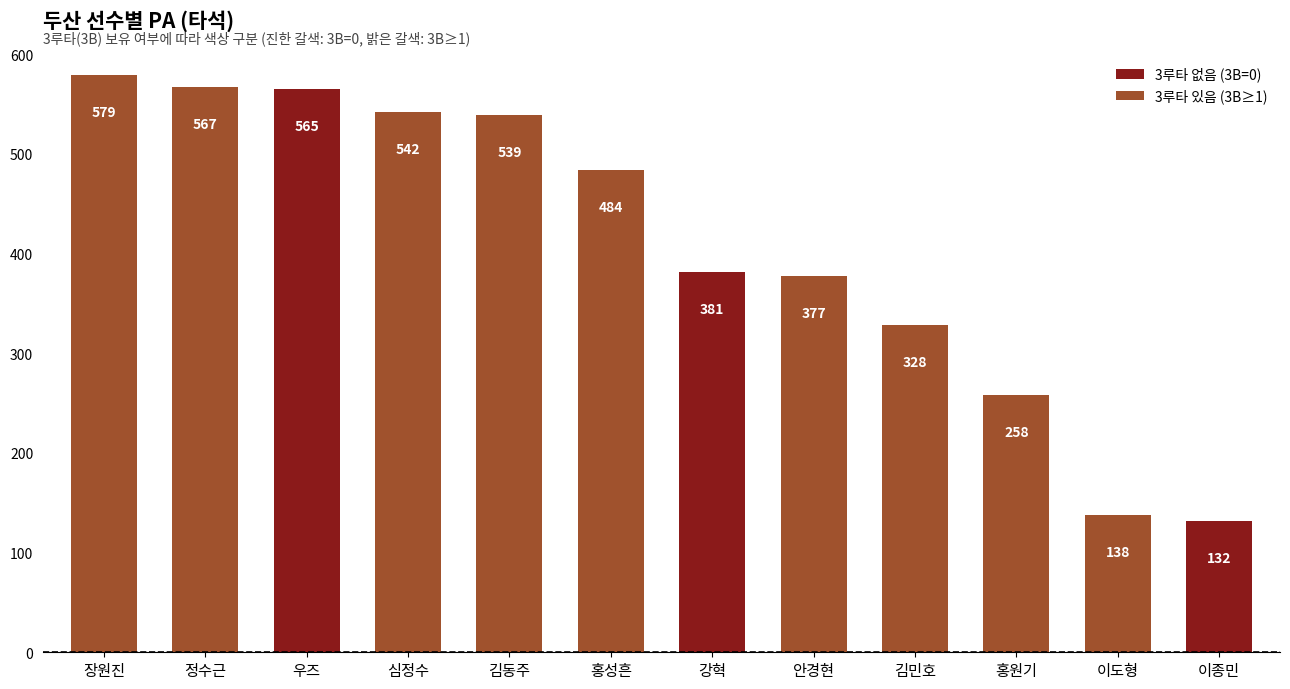

Reading left to right, transcribe all the data shown in this chart.

장원진=579	정수근=567	우즈=565	심정수=542	김동주=539	홍성흔=484	강혁=381	안경현=377	김민호=328	홍원기=258	이도형=138	이종민=132